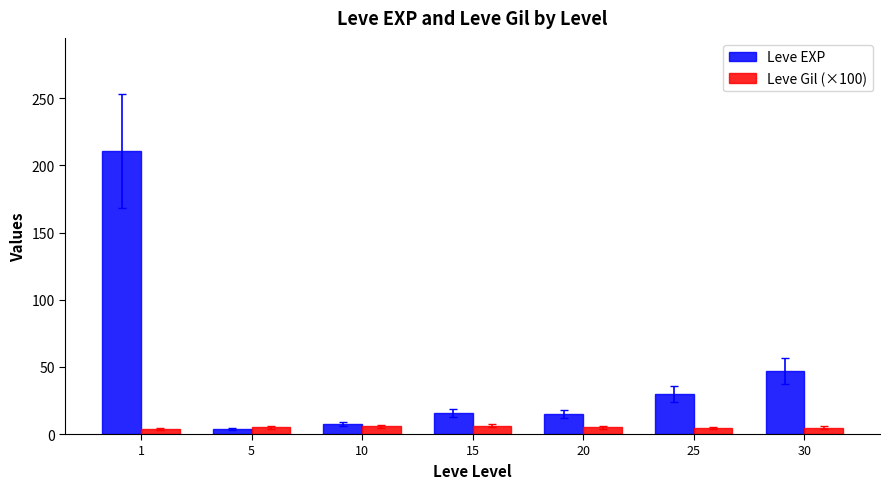

What is the sum of the Leve Gil (×100) values at 20 and 10?

10.8